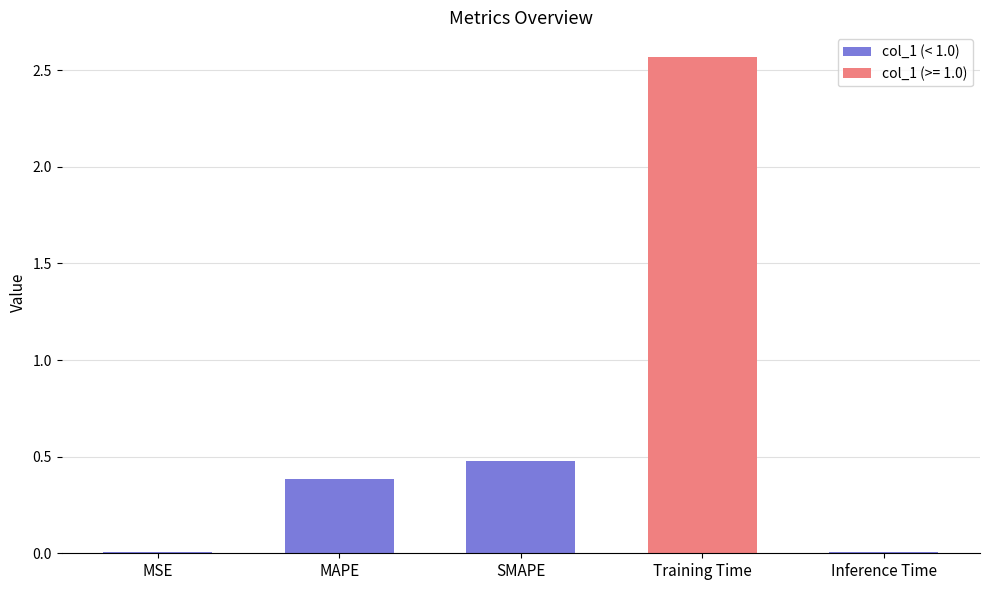

Are the bars grouped side by side (vs. stacked)?

No